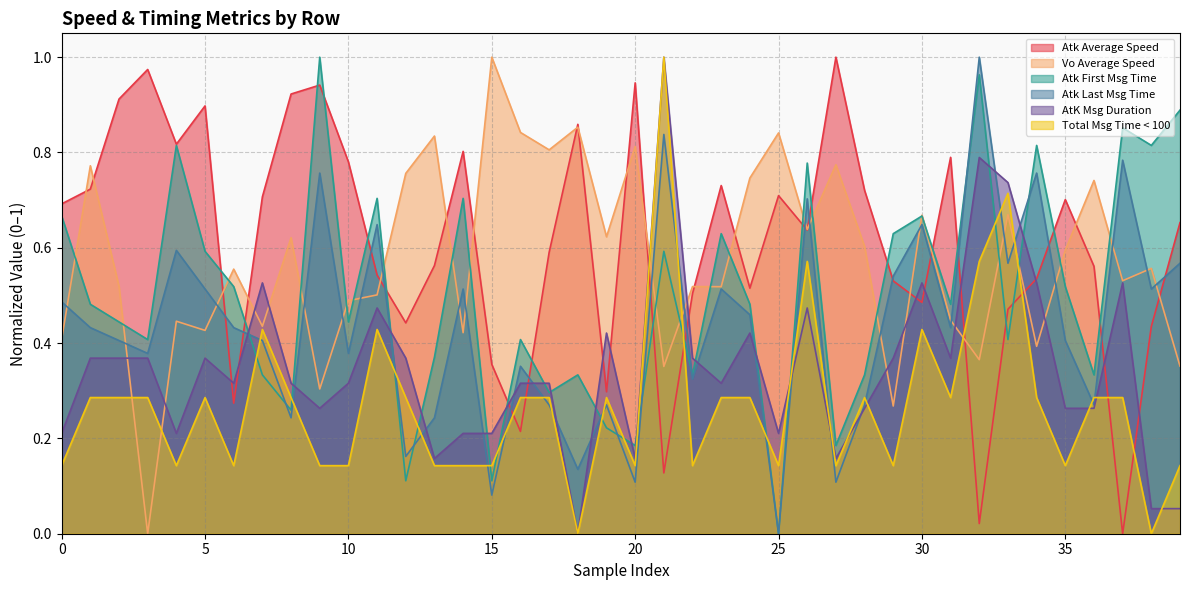

True or false: Atk Average Speed and Total Msg Time < 100 intersect in this chart.

True